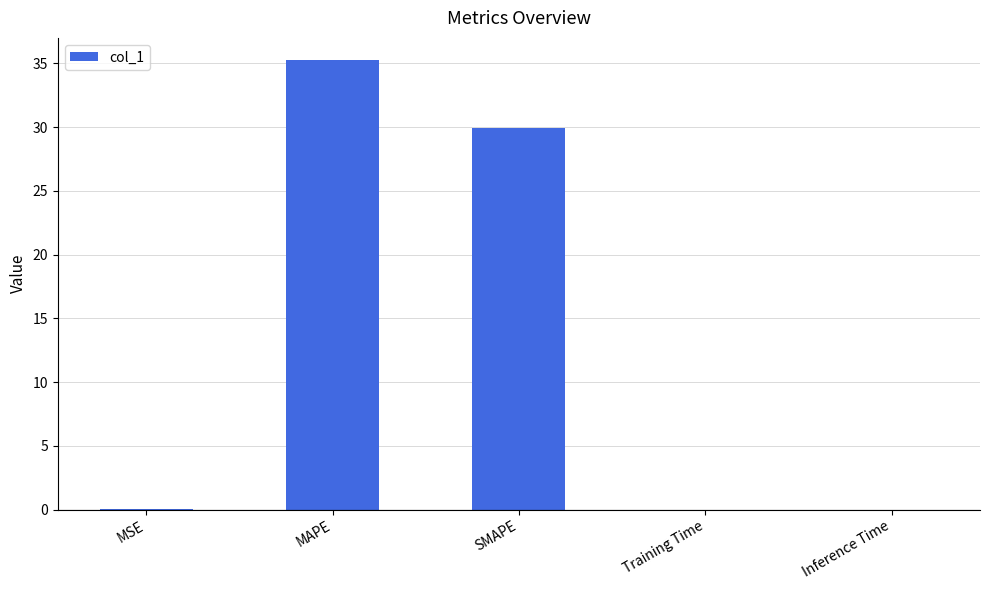

The chart shows a value of 35.2 at MAPE. True or false?

True